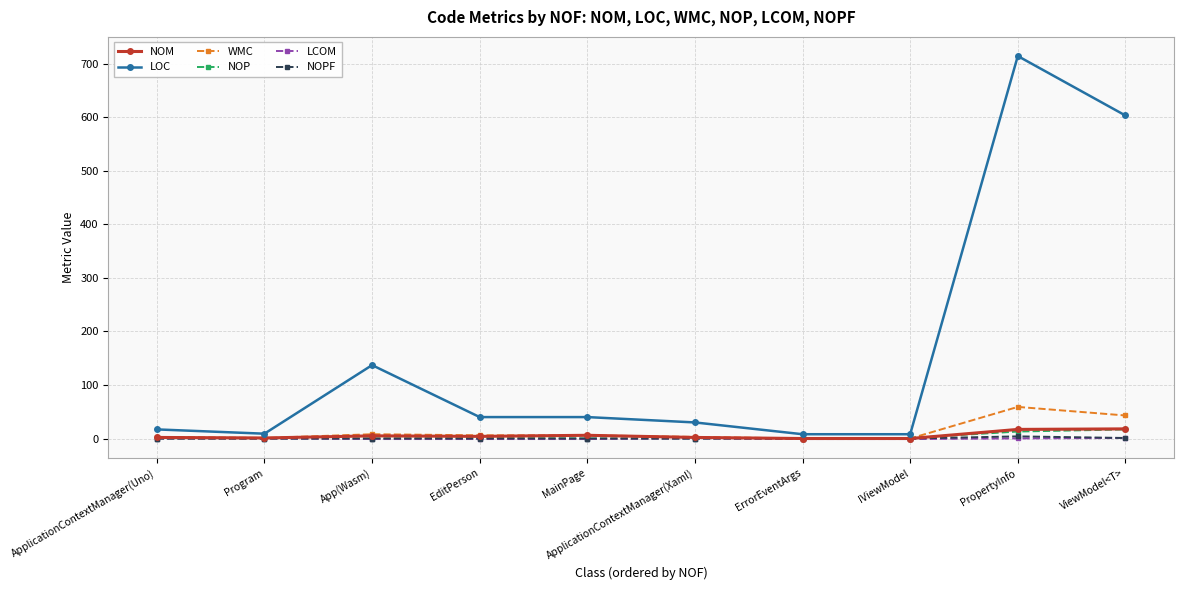

What is the difference between the WMC values at Program and EditPerson?

5.0